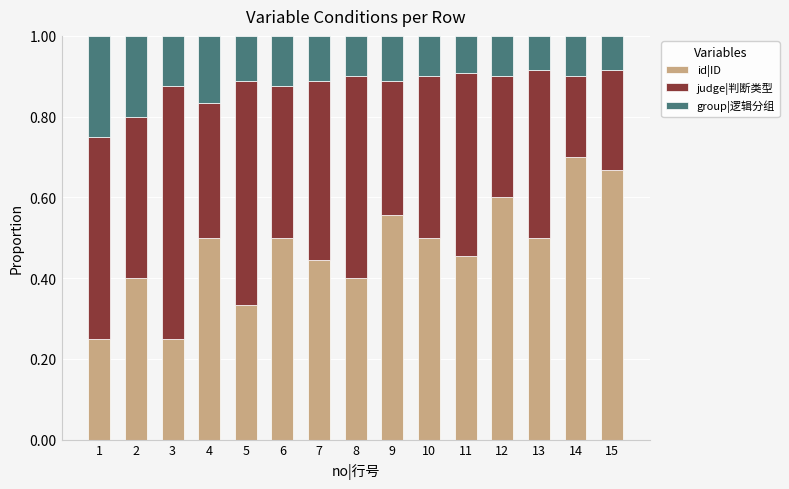

True or false: id|ID has a value of 0.2 at 1.

True